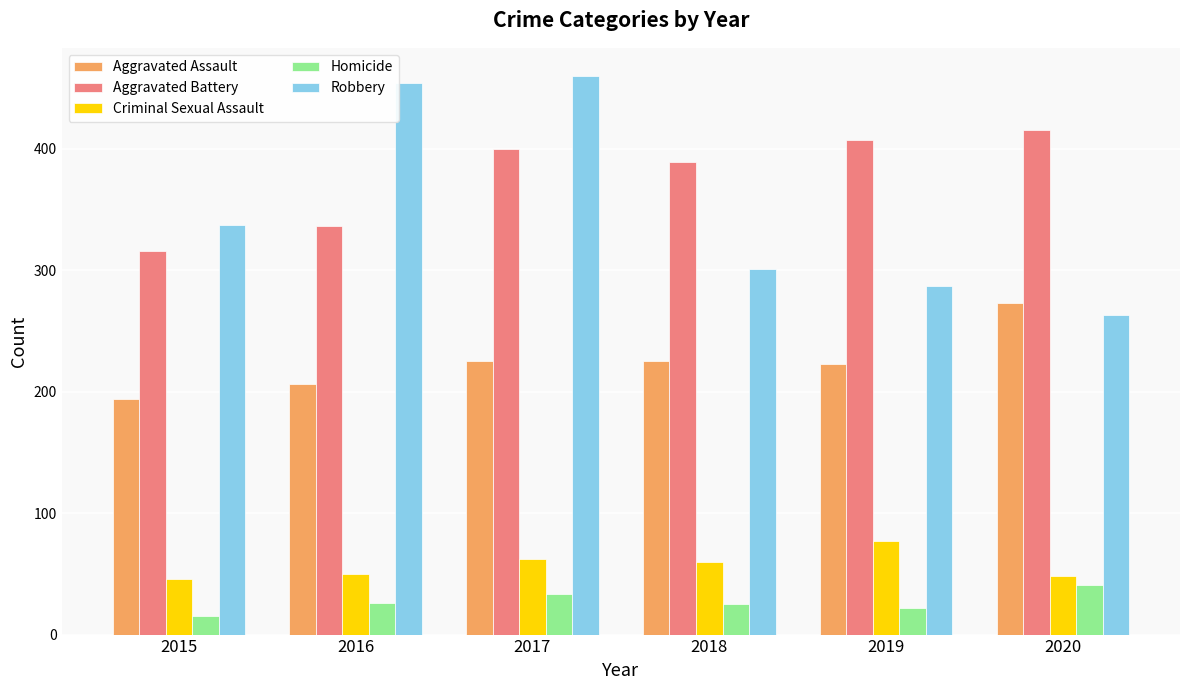

What is the difference between the highest and lowest values at 2020?

374